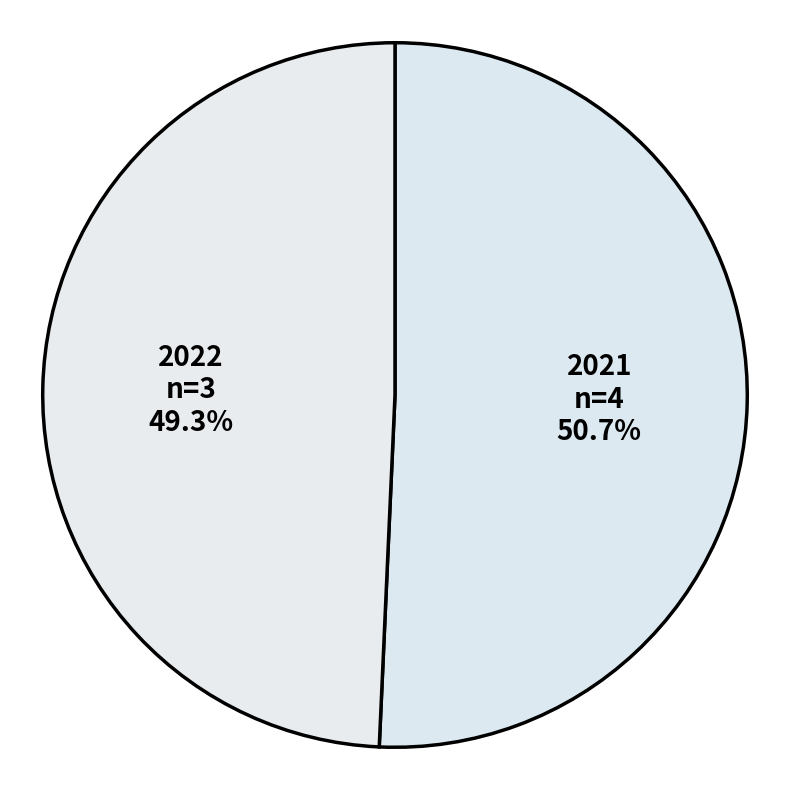

To the nearest percent, what is the difference between the largest and smallest slice percentages?

1%